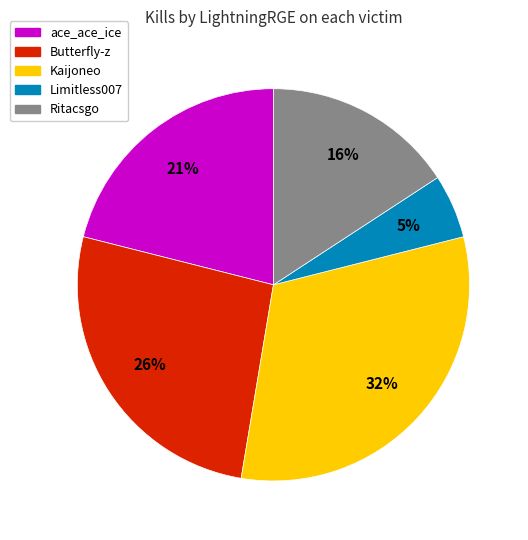

Count the number of slices in the pie.

5